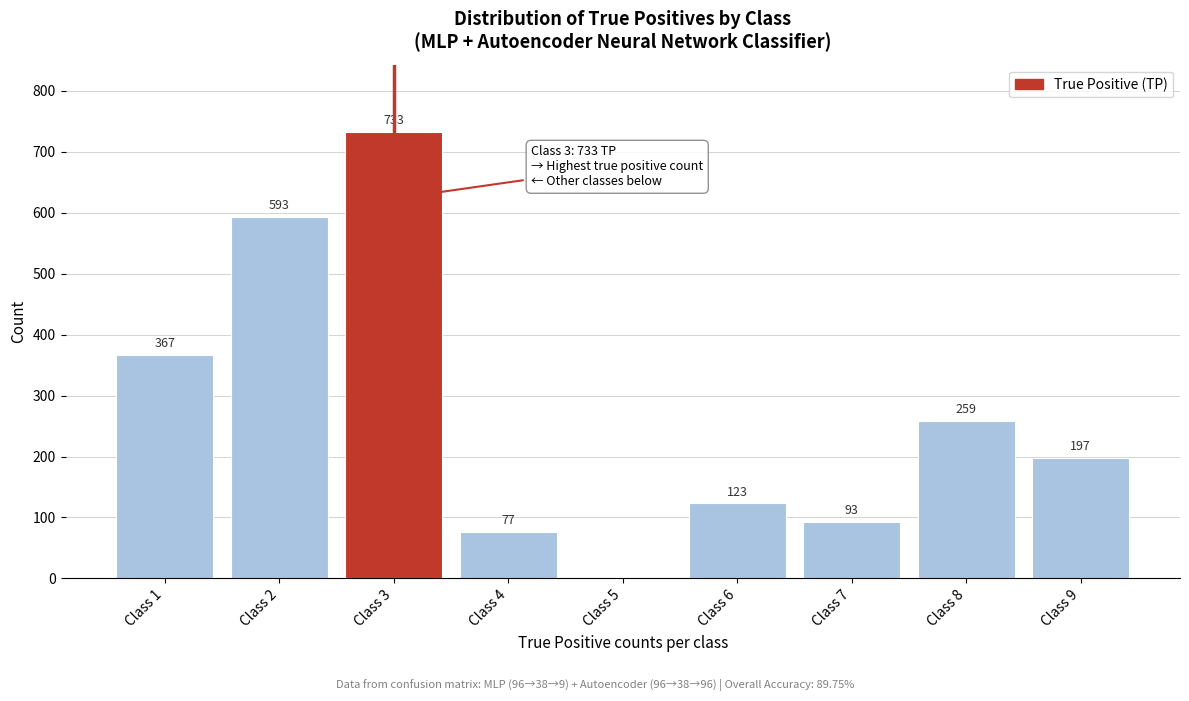

Reading left to right, transcribe all the data shown in this chart.

Class 1=367	Class 2=593	Class 3=733	Class 4=77	Class 5=0	Class 6=123	Class 7=93	Class 8=259	Class 9=197